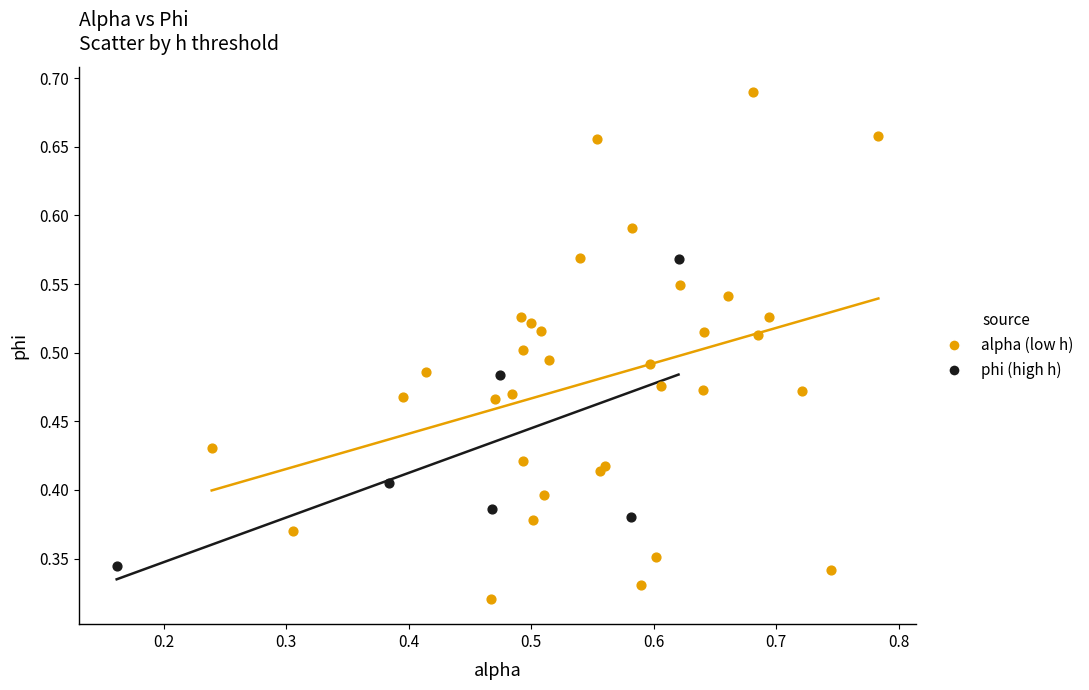

Which series has the widest spread of Y values?

alpha (low h)